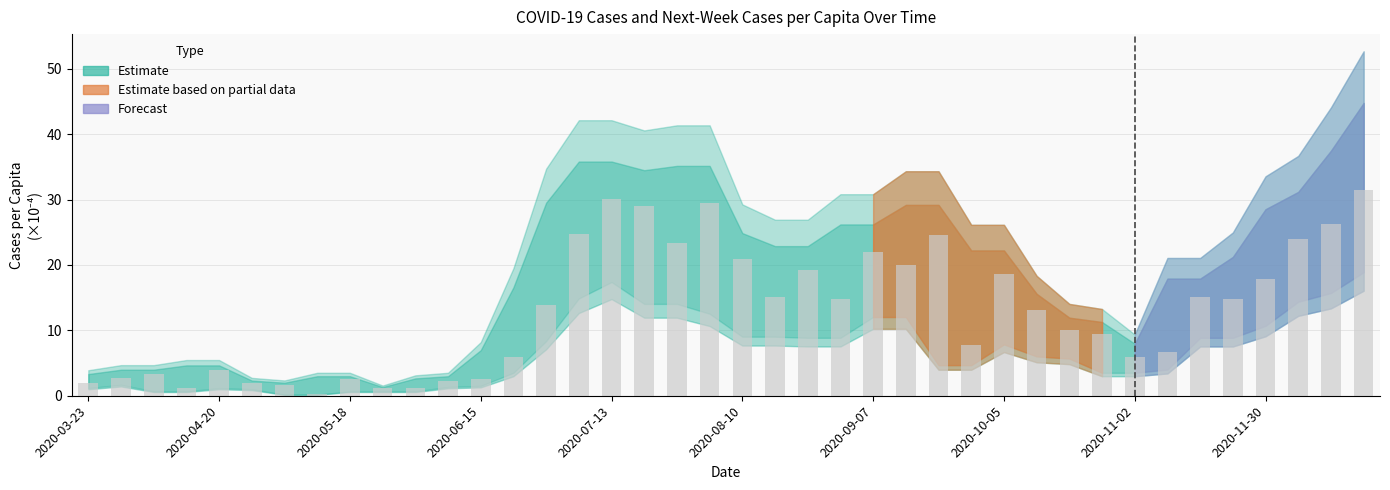

What is the value of the 36th bar from the left?

14.8